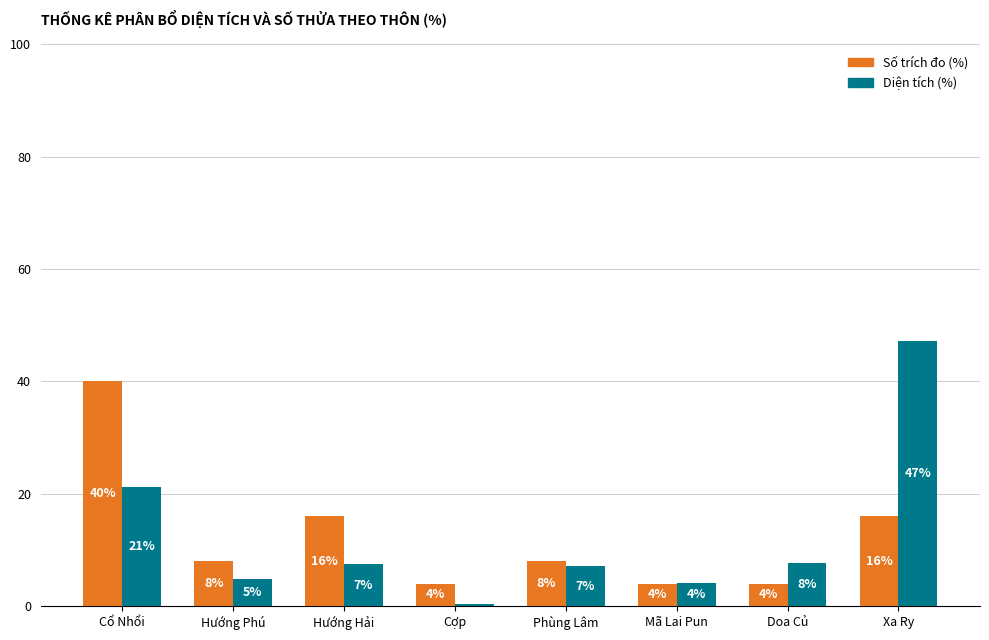

Is it true that Số trích đo (%) equals 4.0 at Doa Củ?

True